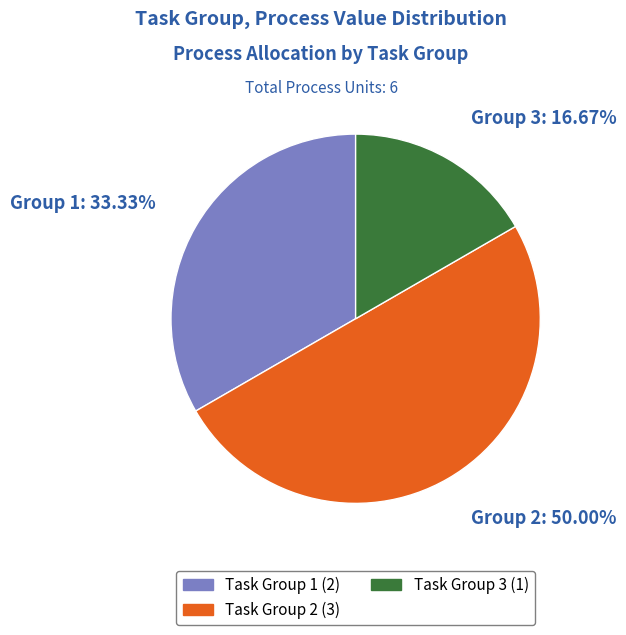

Rank the categories by value from lowest to highest.

Task Group 3 (1), Task Group 1 (2), Task Group 2 (3)